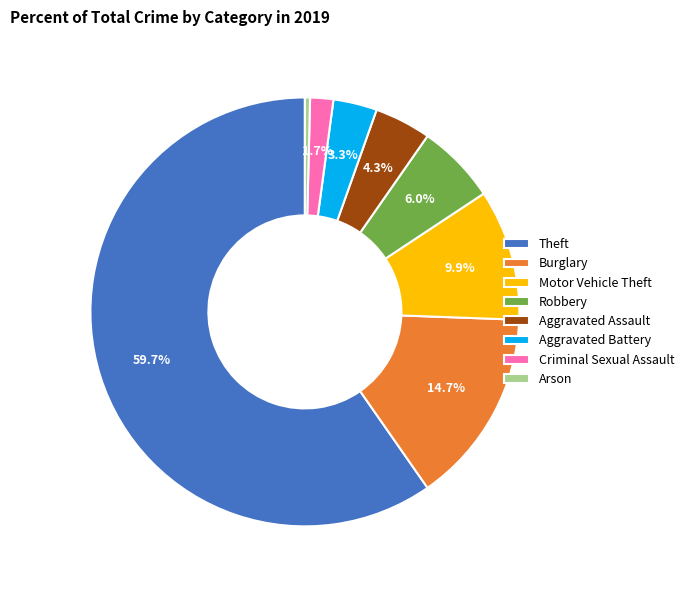

How many slices are in this pie chart?

8